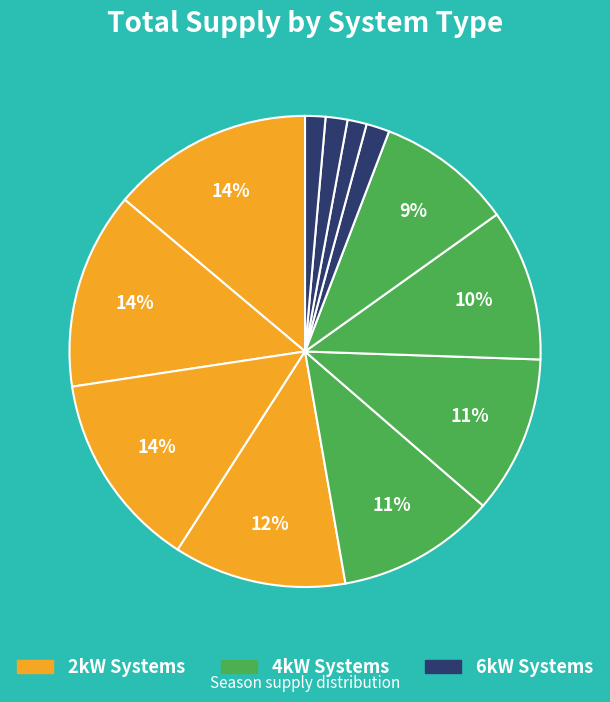

Which category has the biggest portion of the pie?

2kW_S